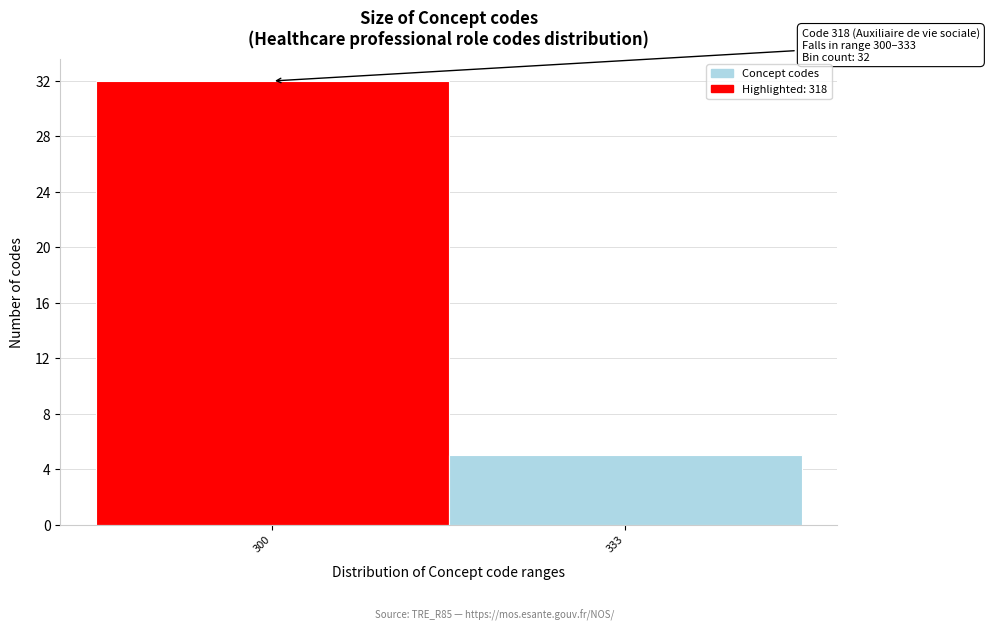

Reading left to right, transcribe all the data shown in this chart.

300=32	333=5